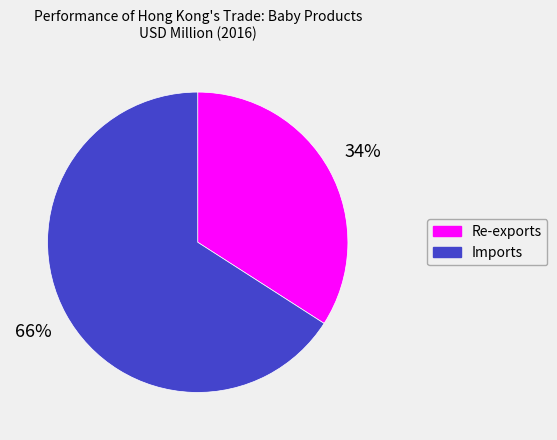

Is it true that Re-exports is 28% of the pie?

False